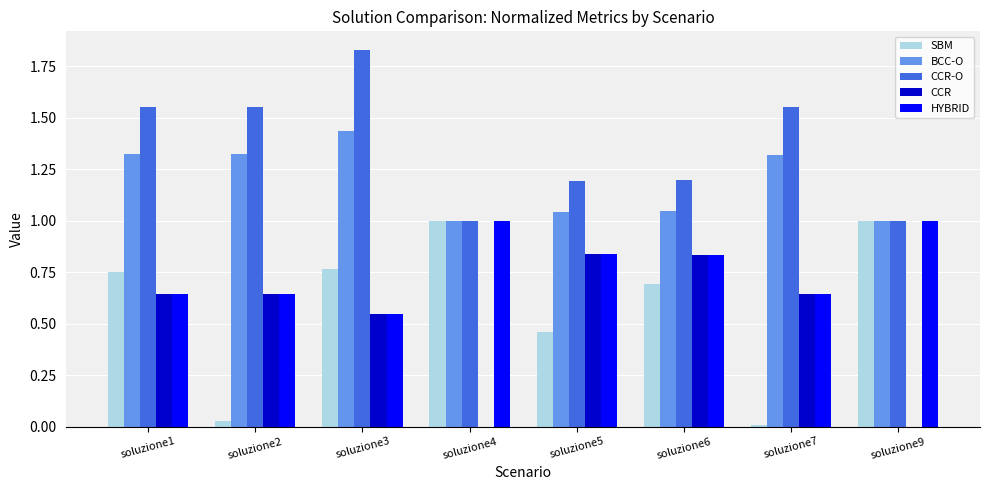

Are the bars horizontal?

No